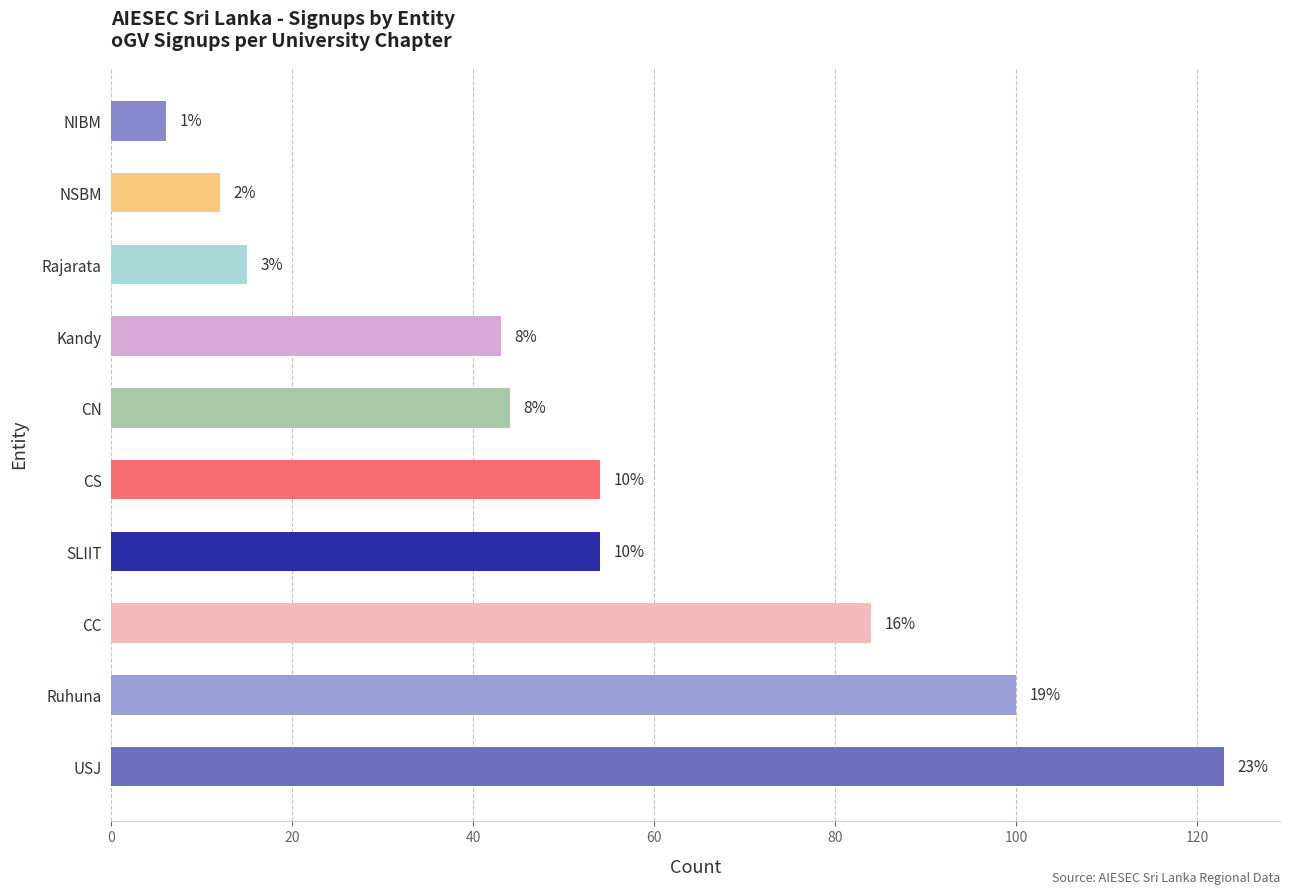

What is the average value?

54